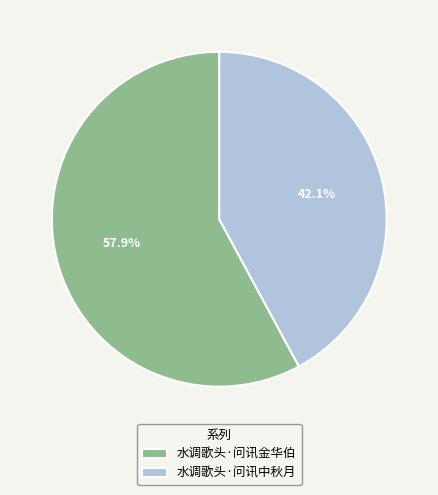

How many segments does this pie chart have?

2